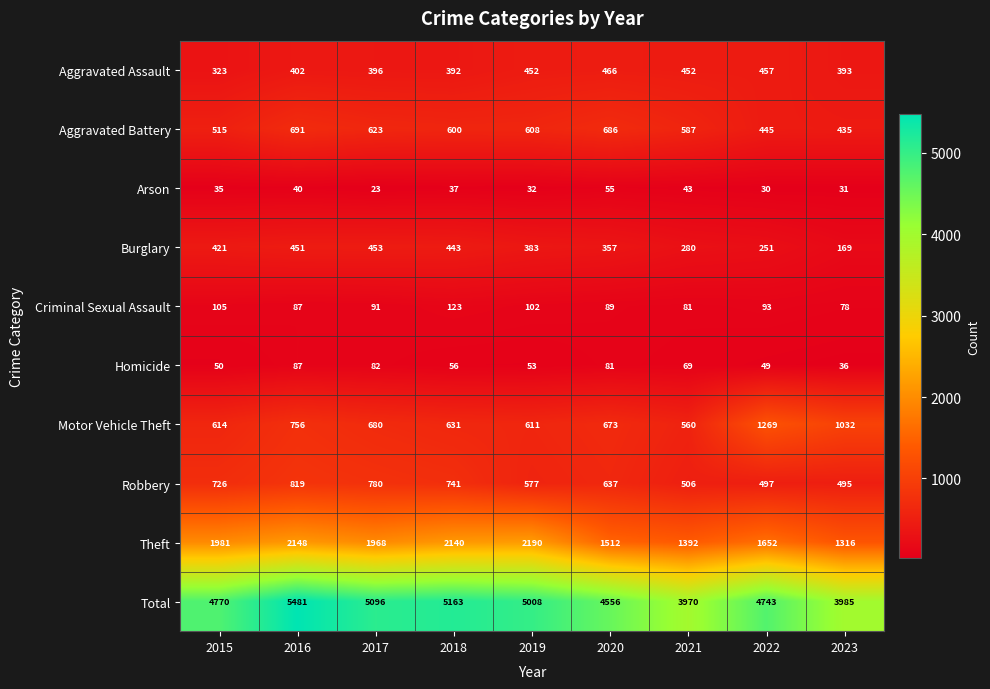

How many data points does each series have?

9